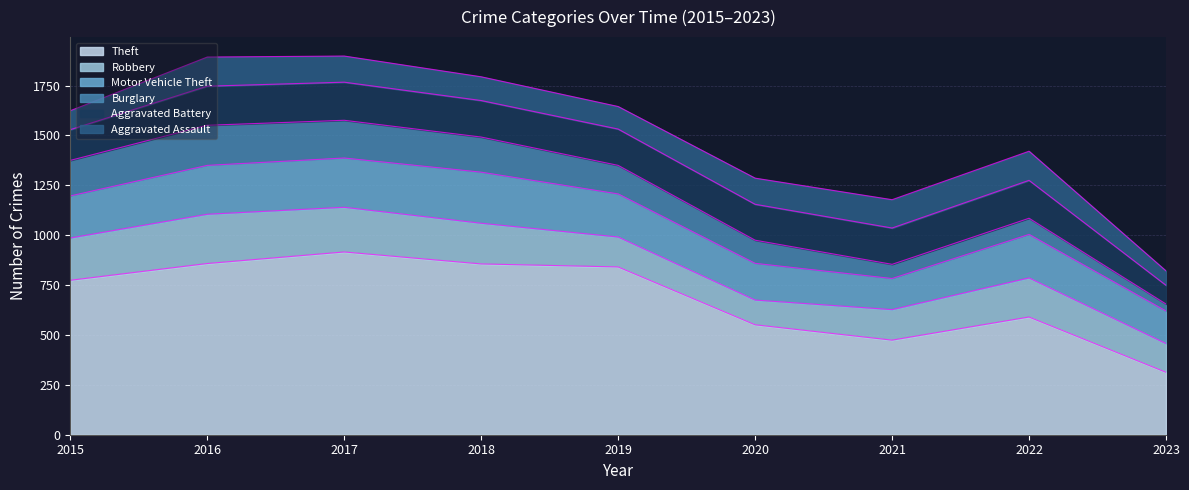

How many interior local peaks does the Motor Vehicle Theft series have?

2